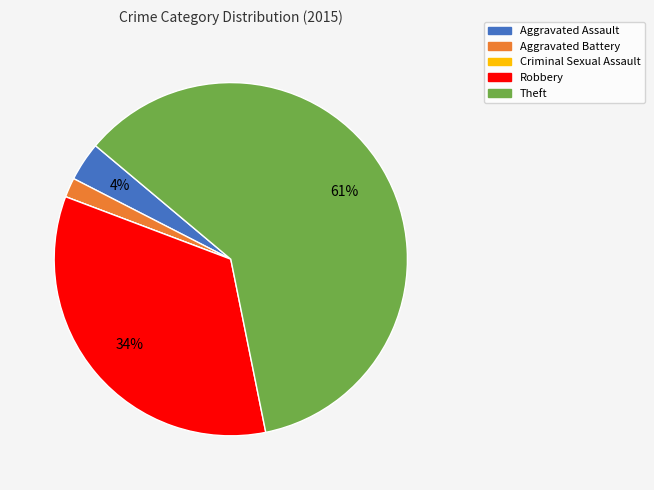

Is the sum of Robbery and Aggravated Assault greater than half?

No